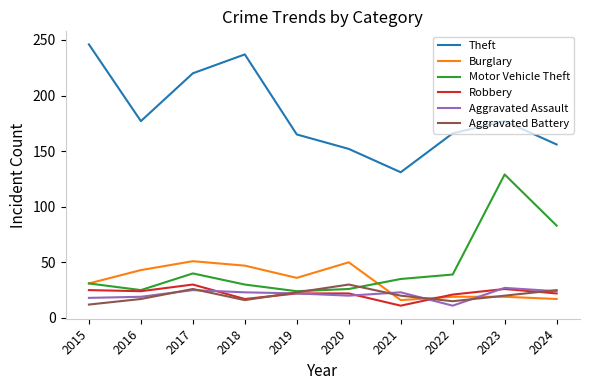

How many interior local peaks does the Aggravated Battery series have?

2